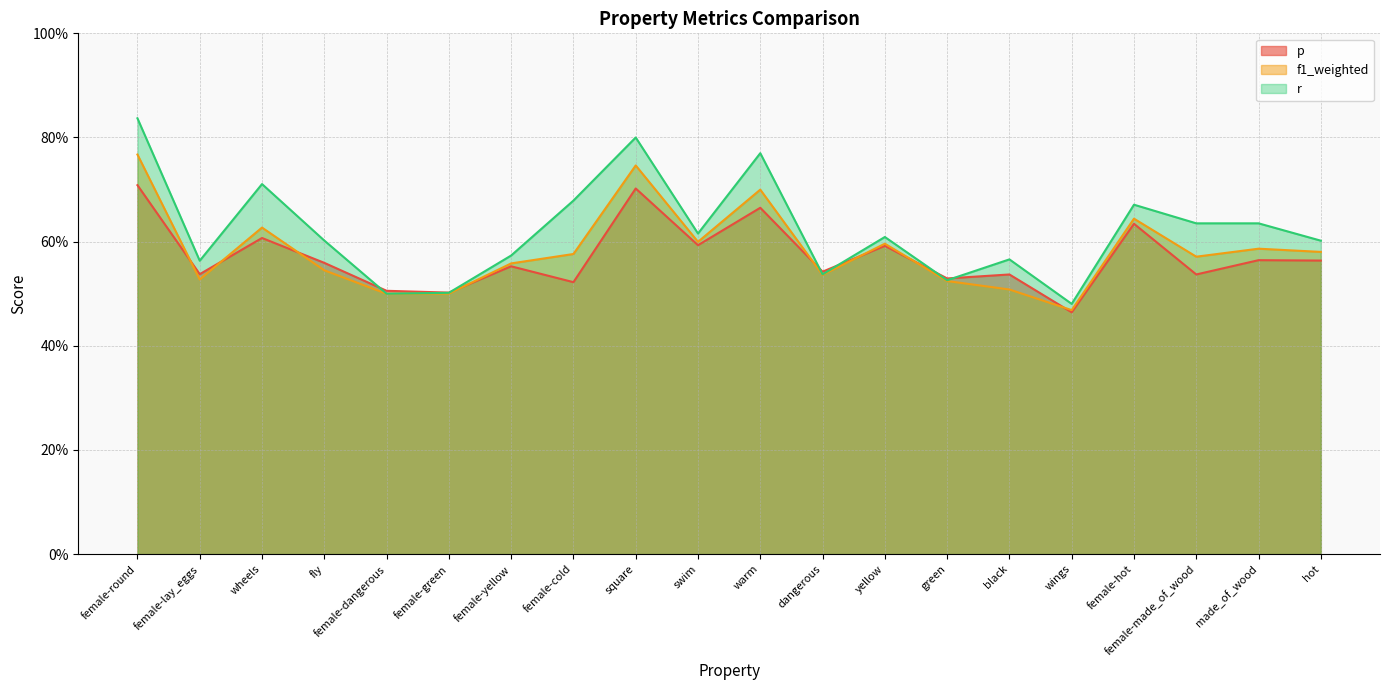

Is it true that p equals 0.7 at warm?

True